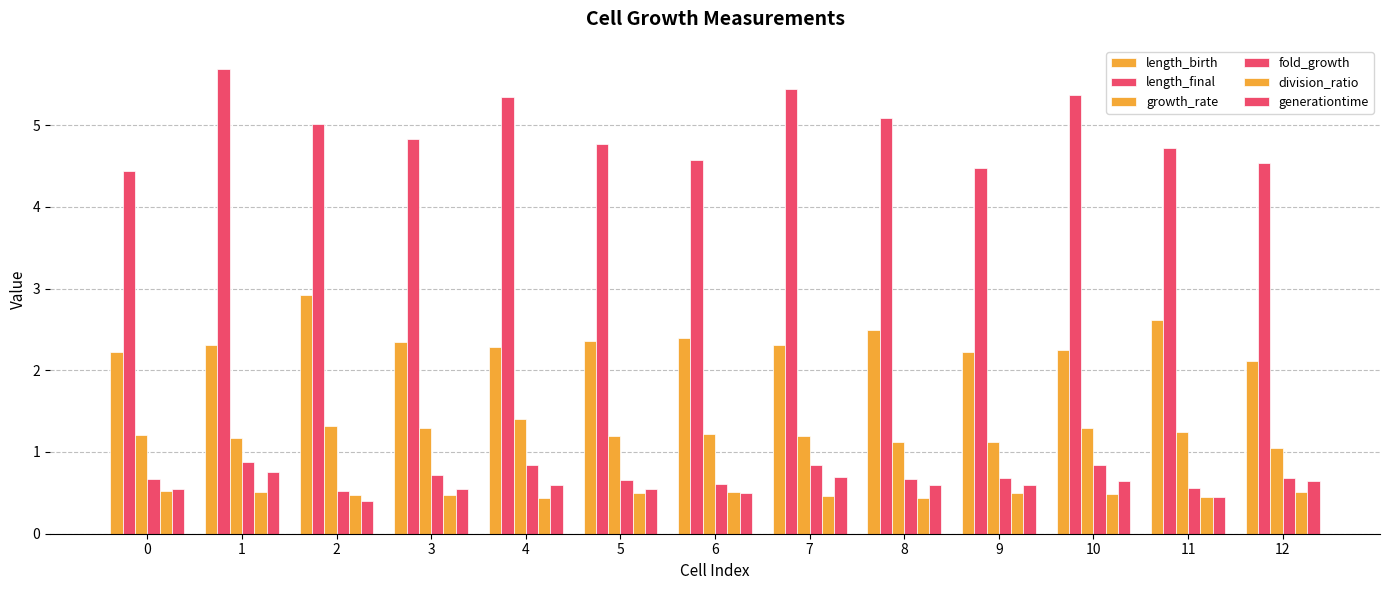

Which series changed the most between 2 and 12?

length_birth